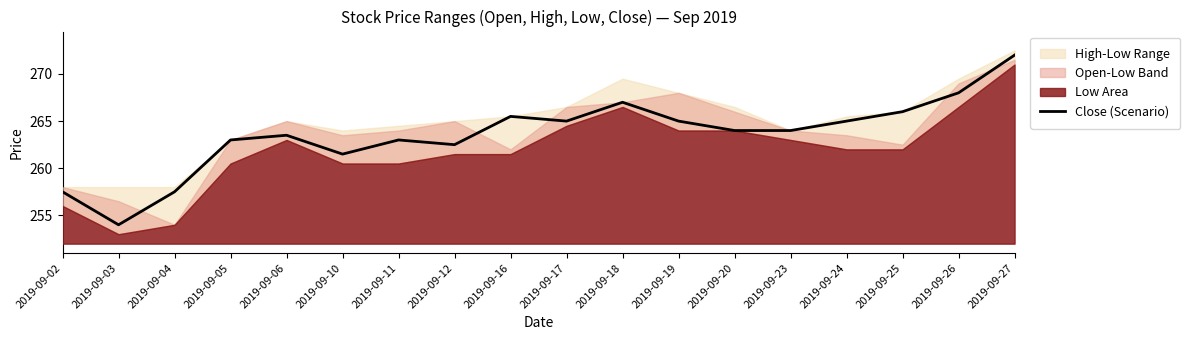

Which label corresponds to the smallest value in the chart?

2019-09-03